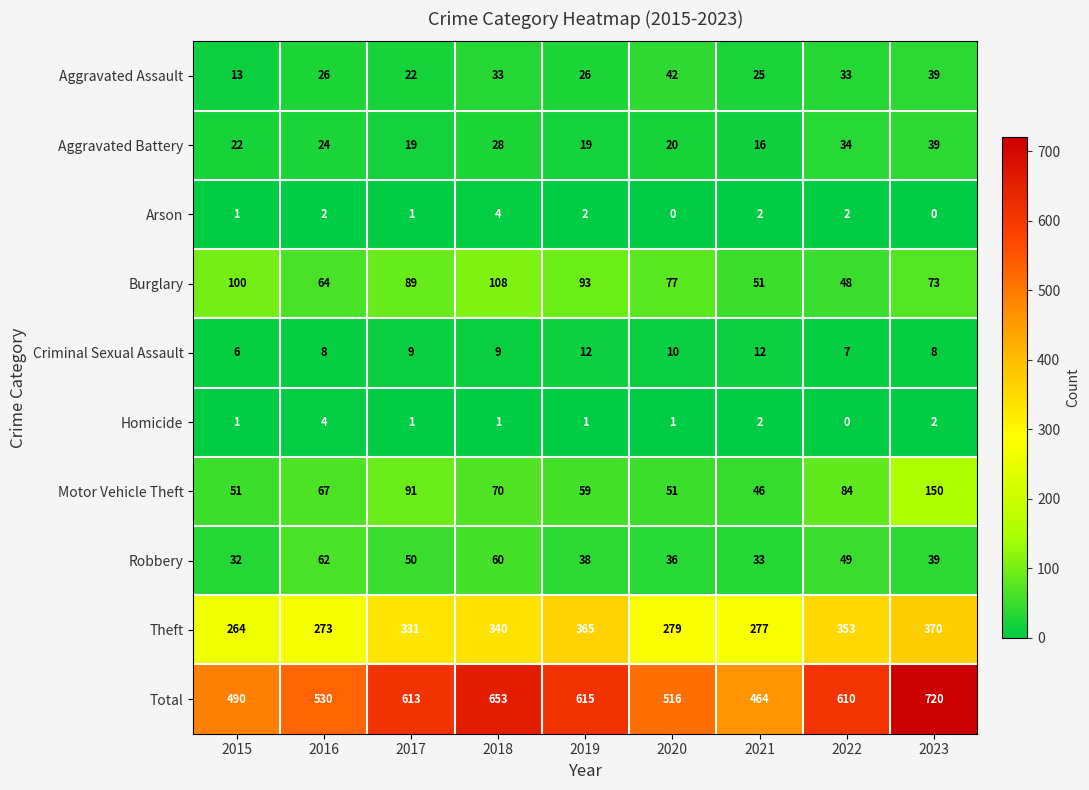

Which series has the largest total across all categories?

Total